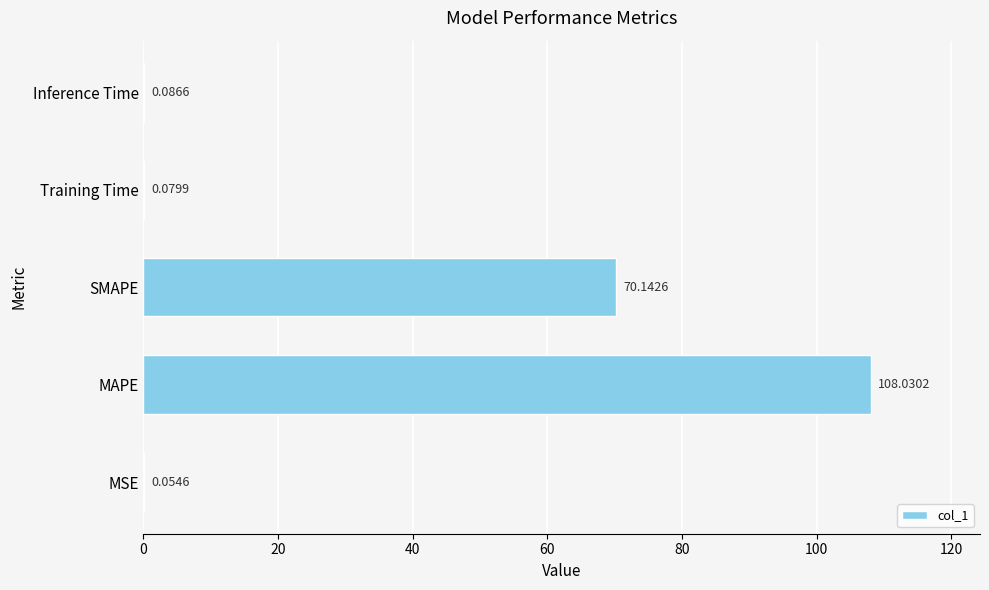

Count the number of categories in the chart.

5